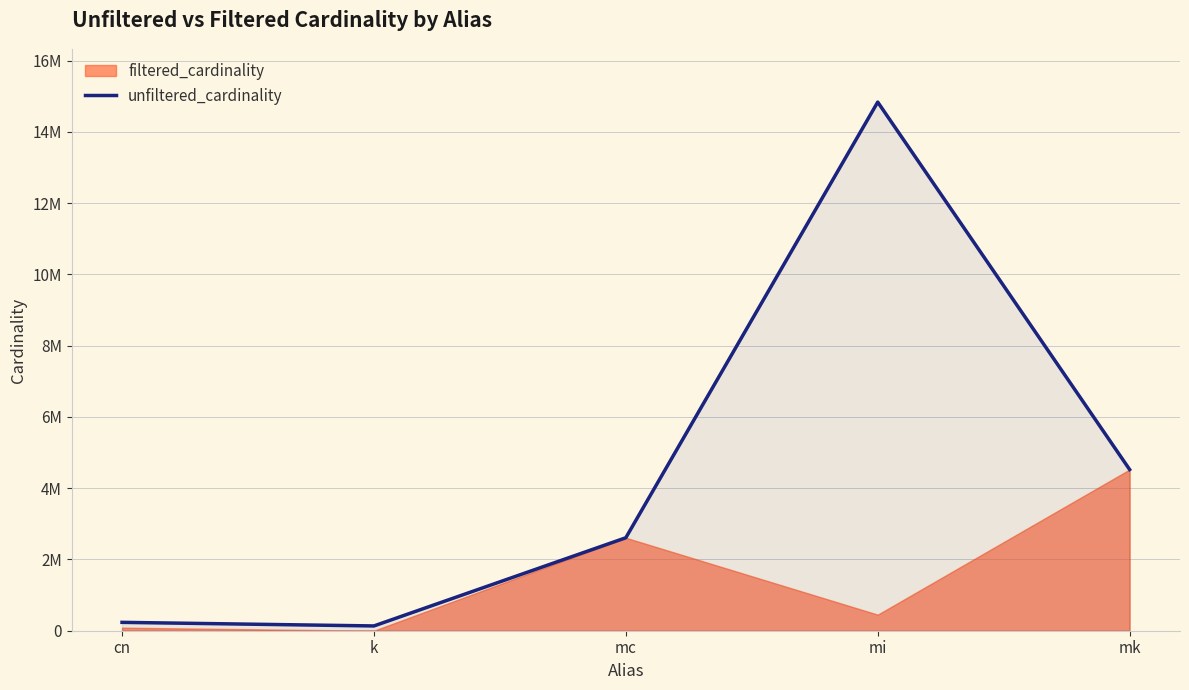

What is the sum of all values?

22337946